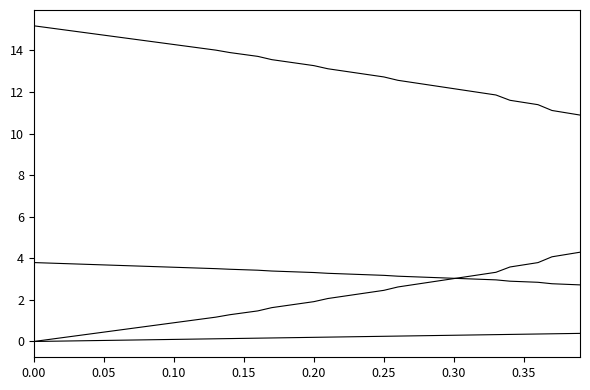

Is it true that debt_capital equals 0.1 at 19?

False